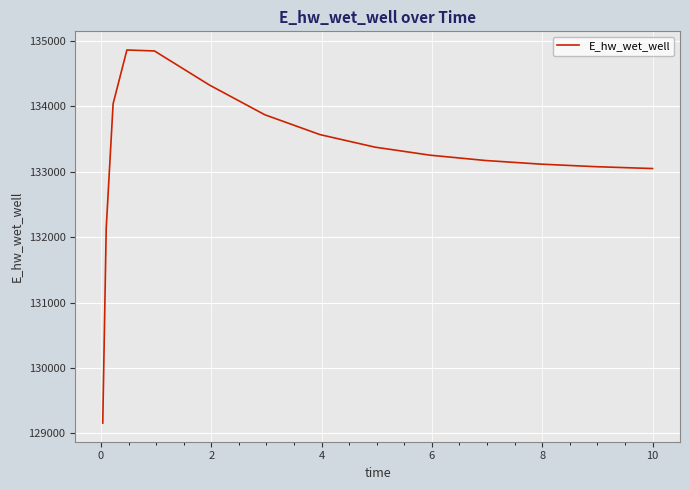

True or false: there are more than 0 points higher than both neighbors.

True